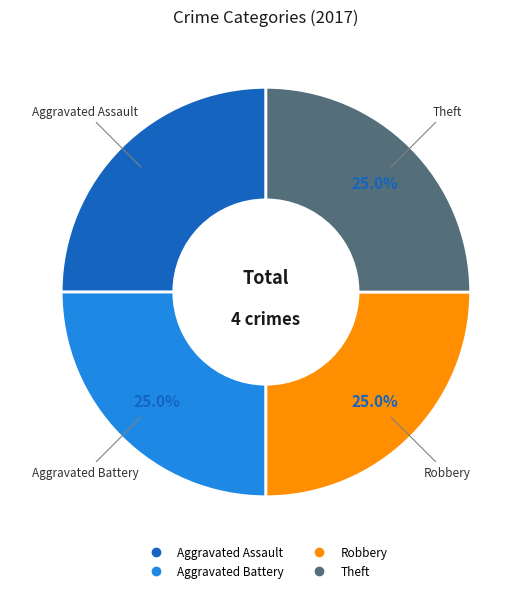

Is there any slice that represents more than half of the pie?

No